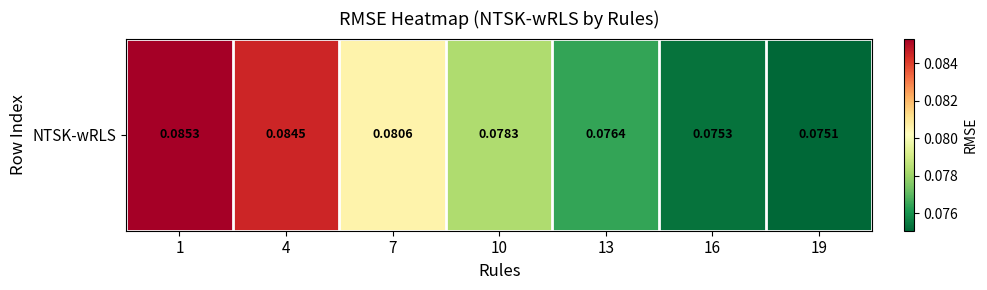

What is the minimum value shown in the chart?

0.1